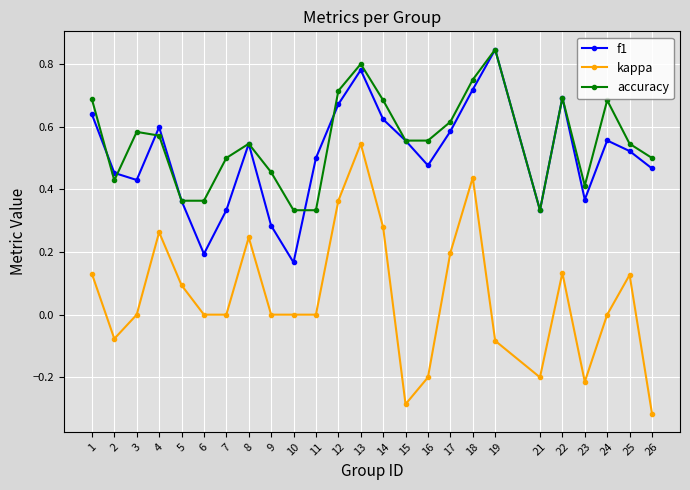

The value of accuracy at 14 is 0.2. True or false?

False